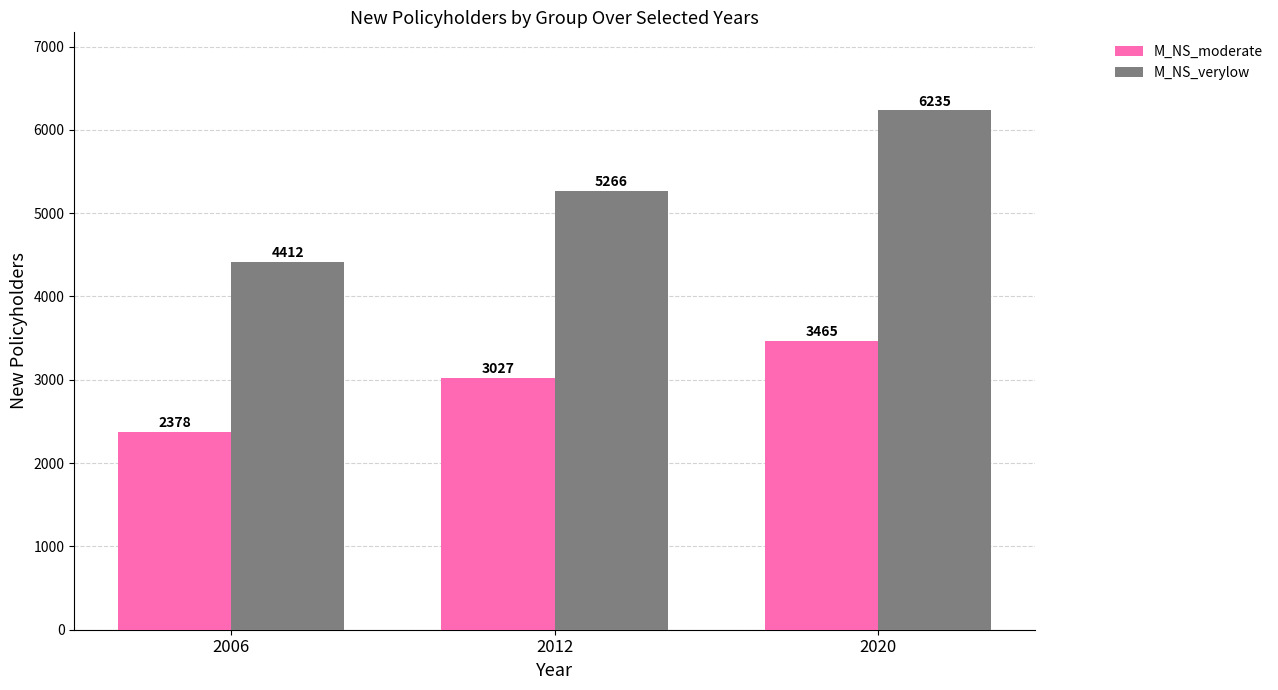

At which label is M_NS_verylow closest to 5323?

2012